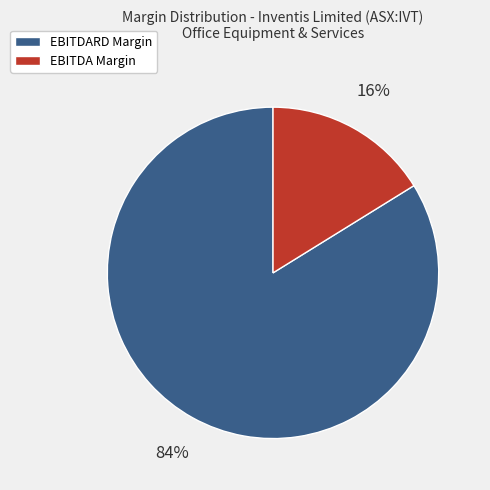

Is there a majority slice in this chart?

Yes